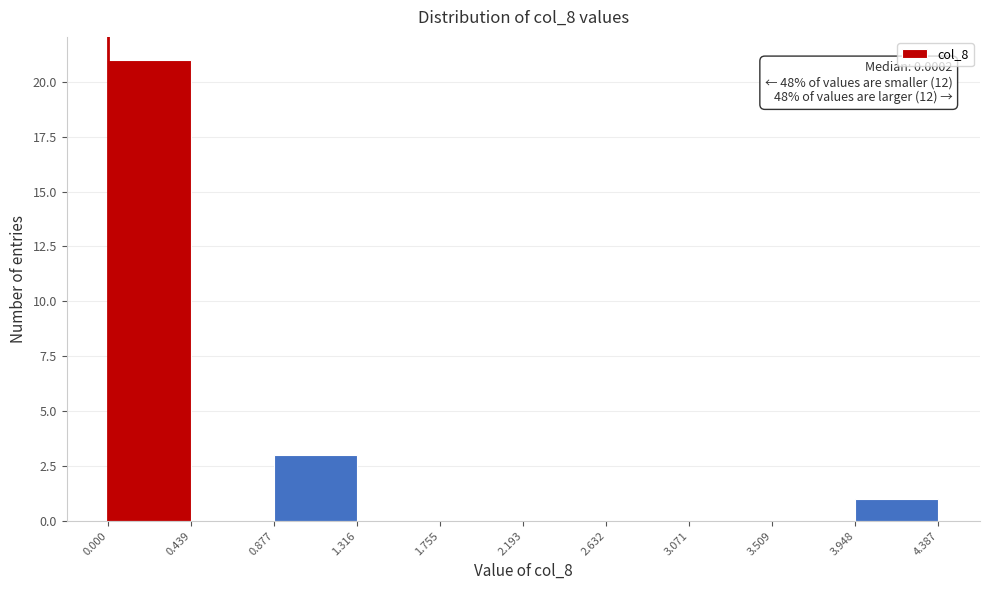

Over which range of the x-axis is the bar tallest?

0.000 to 0.439